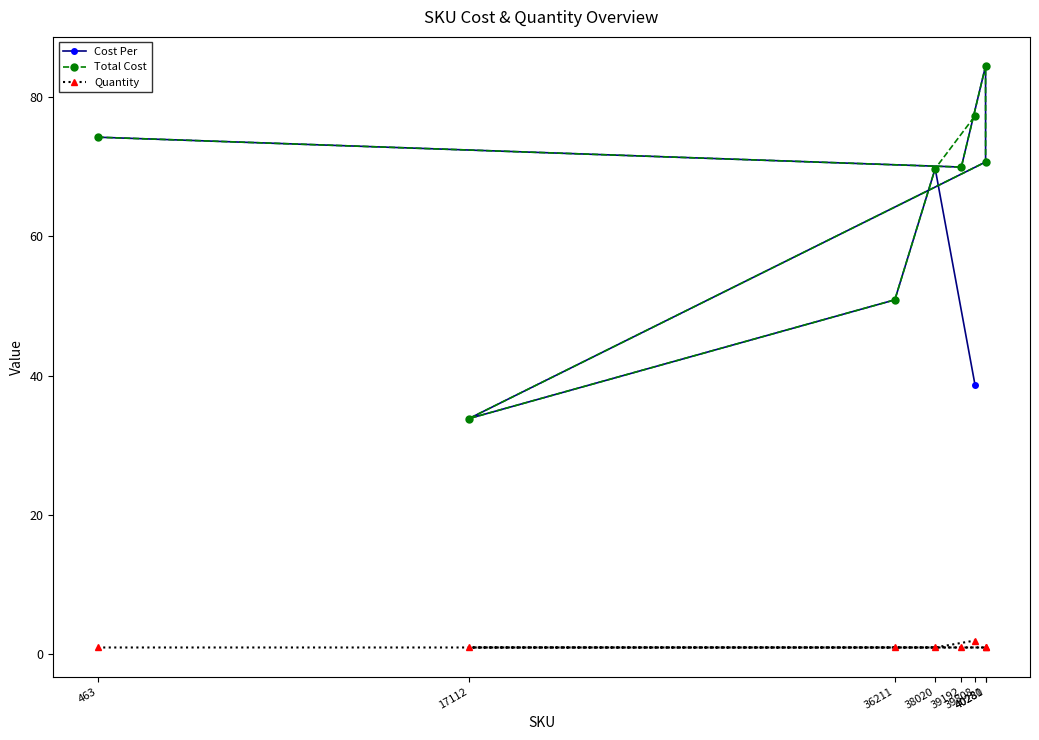

What is the value of the Total Cost point at the 5th from the left?

69.9